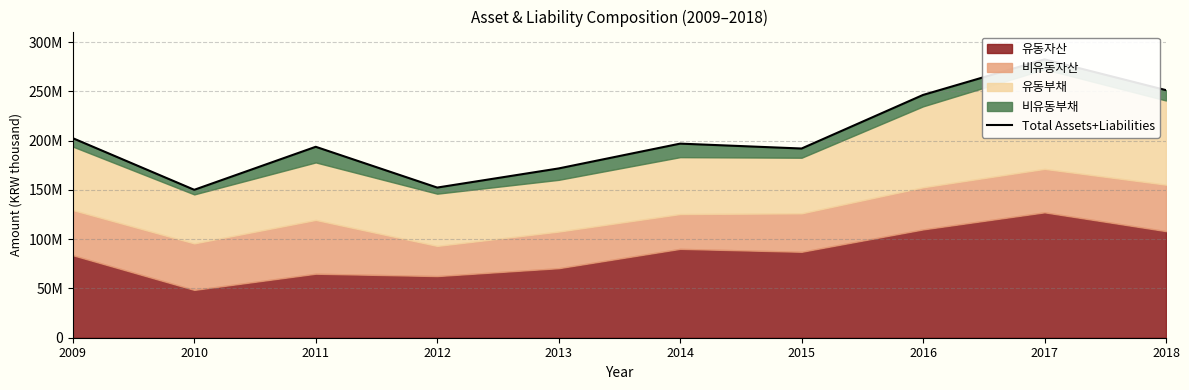

What value does the data have at 2013, to the nearest 50?

171885800